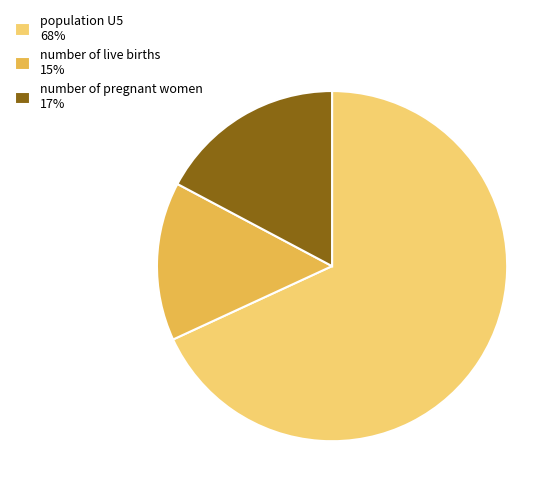

Count the number of slices in the pie.

3